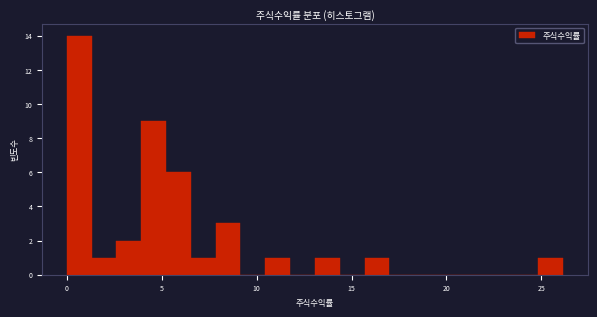

Around what value on the x-axis is the tallest bar? Give the approximate position of its centre, as read against the axis.

0.5